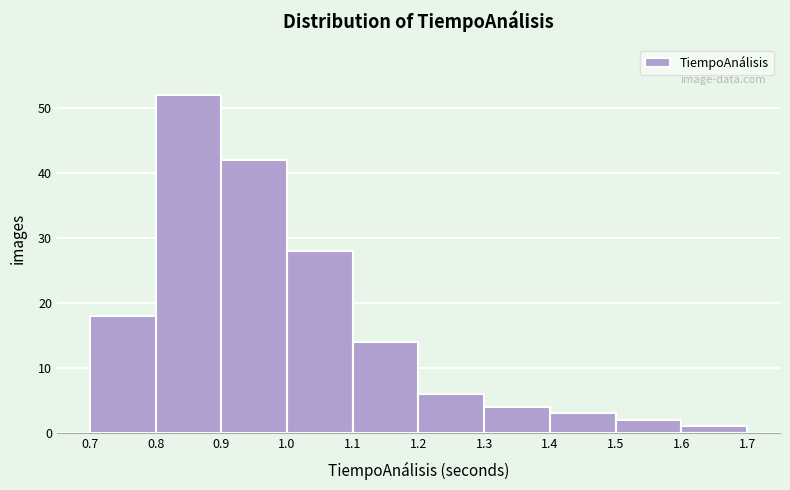

Over which range of the x-axis is the bar tallest?

0.8 to 0.9